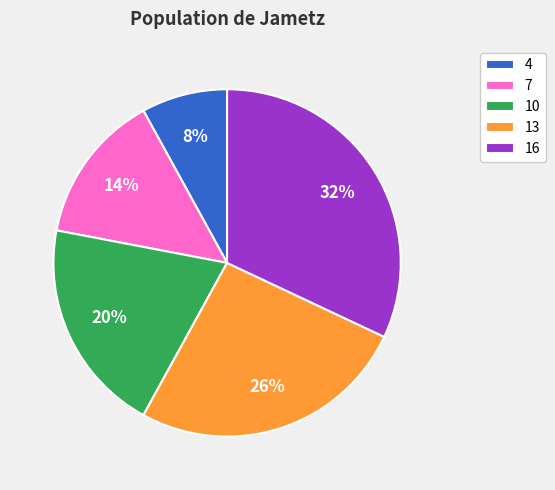

What is the smallest slice in the pie chart?

4